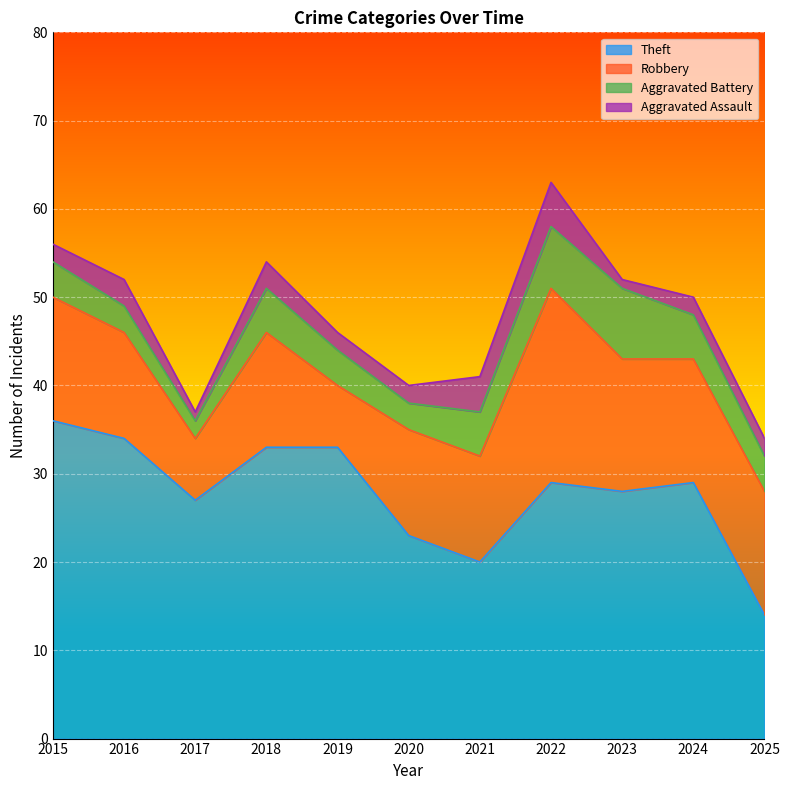

Does the chart display data point markers on the line(s)?

No